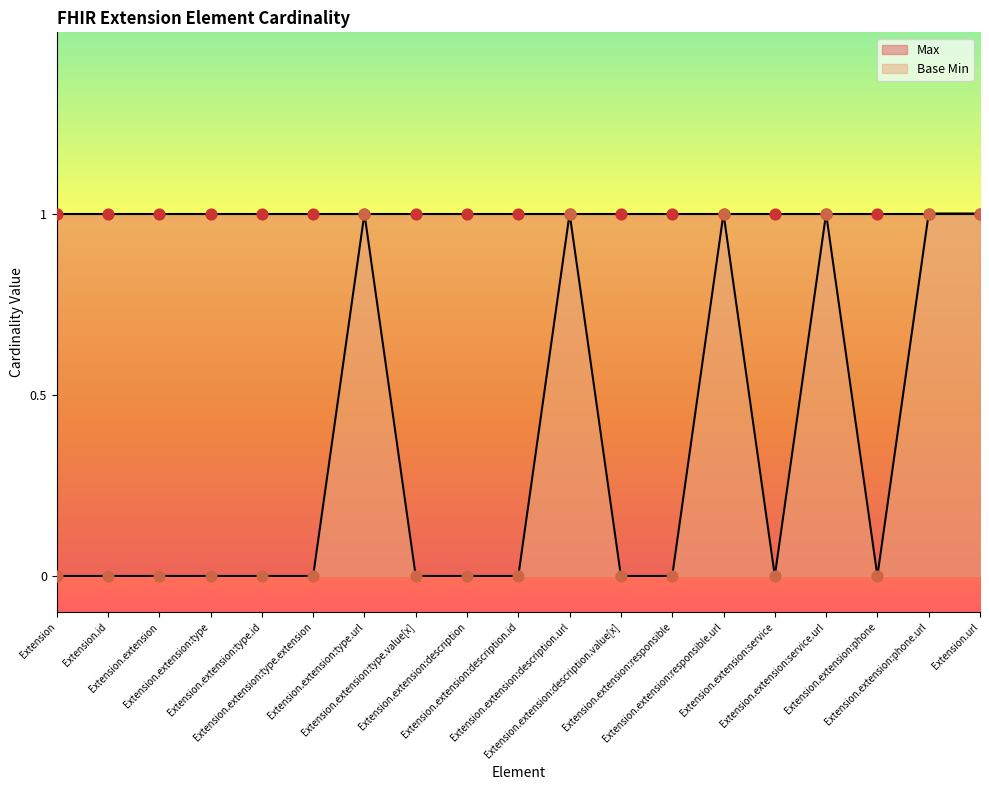

Is the value of Base Min at Extension.extension:phone.url greater than the value of Max at Extension.extension:service?

No